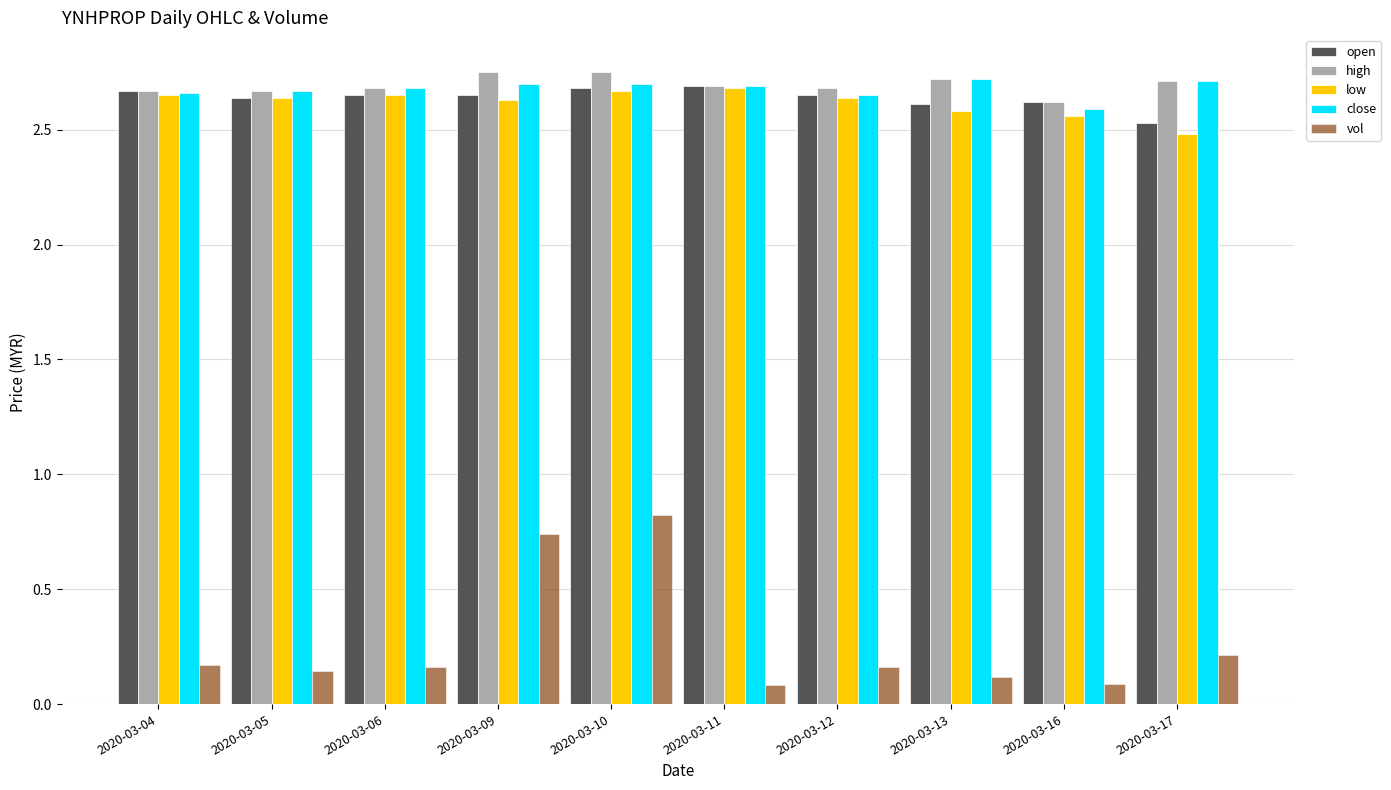

Is it true that vol equals 0.1 at 2020-03-16?

True